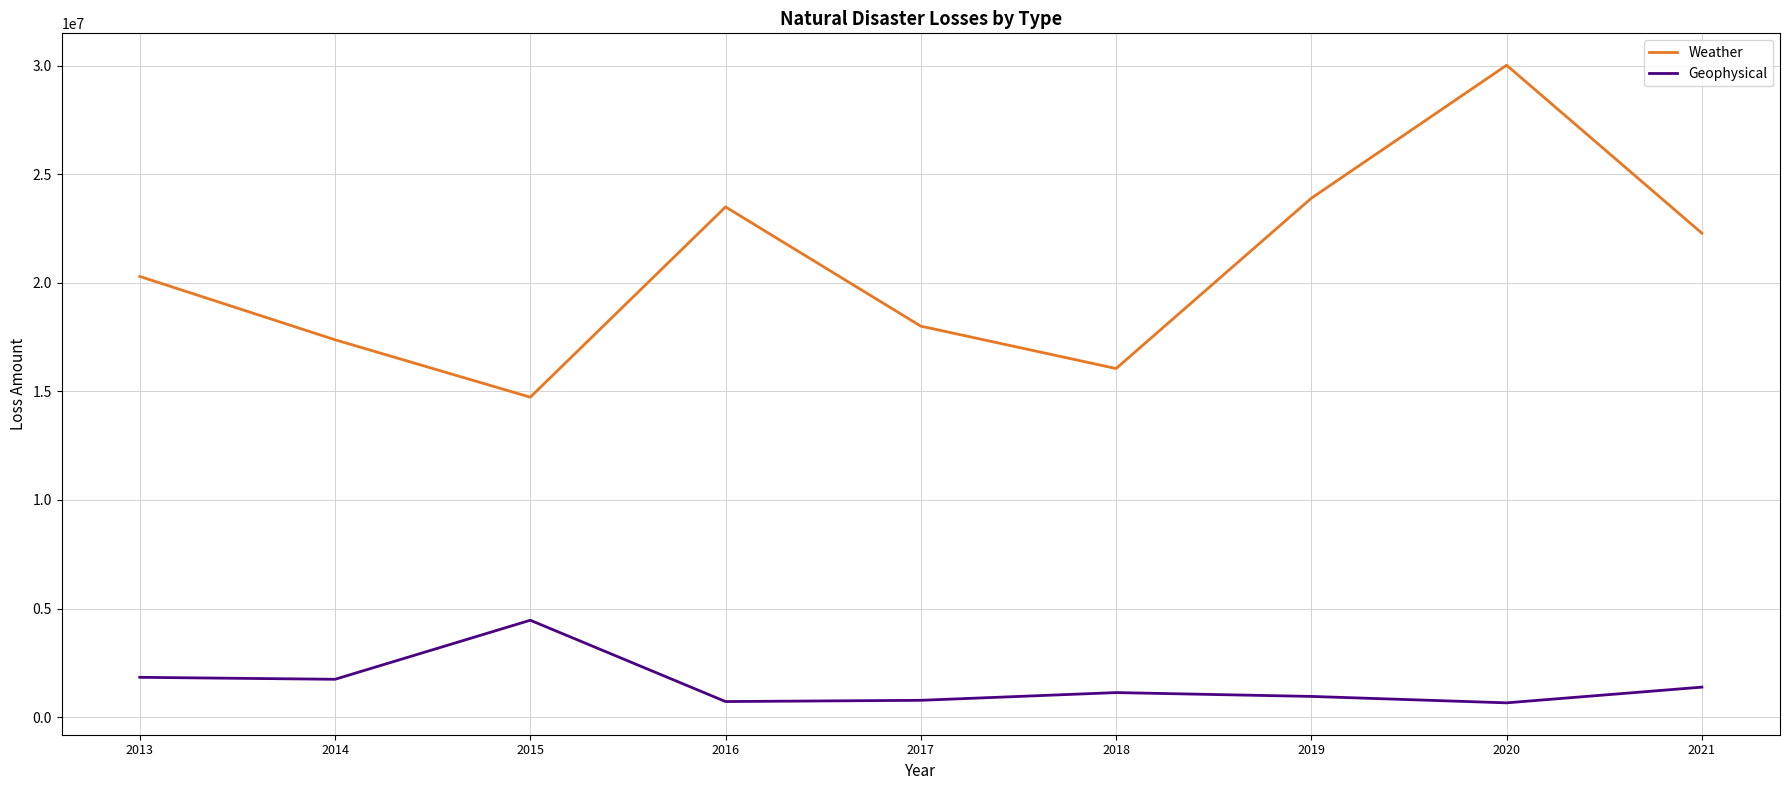

Rank the series by their maximum value, from highest to lowest.

Weather, Geophysical